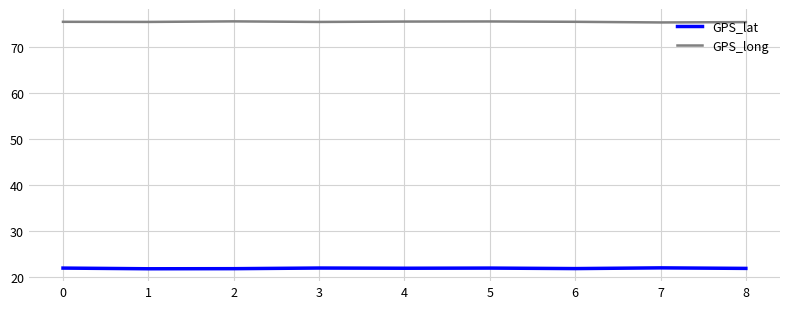

True or false: GPS_lat has a value of 21.8 at 8.

True